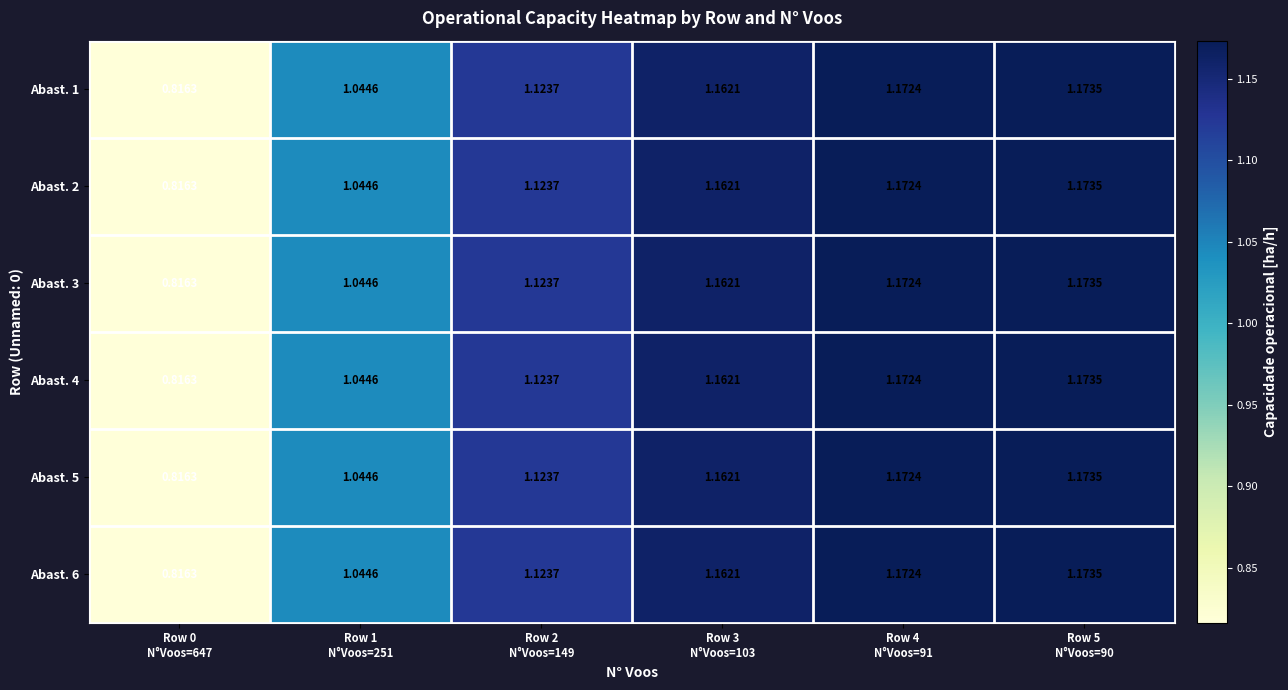

How many data points does each series have?

6